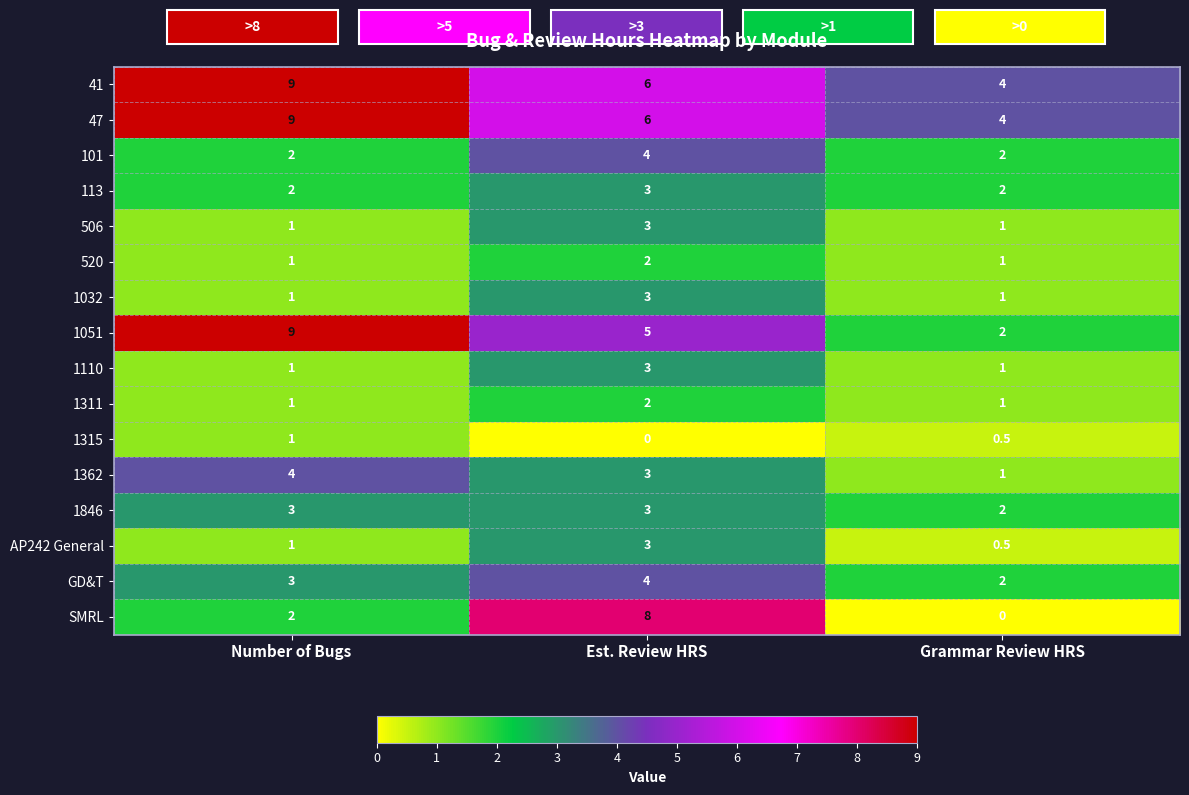

Is the value of 101 at Grammar Review HRS greater than the value of 1110 at Grammar Review HRS?

Yes